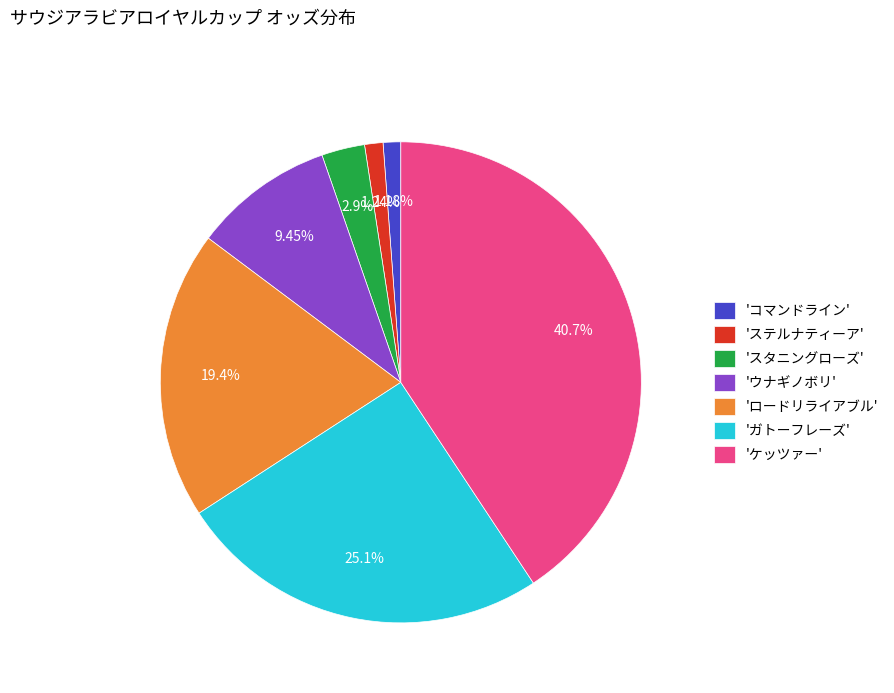

Is 'コマンドライン' the majority of the pie?

No